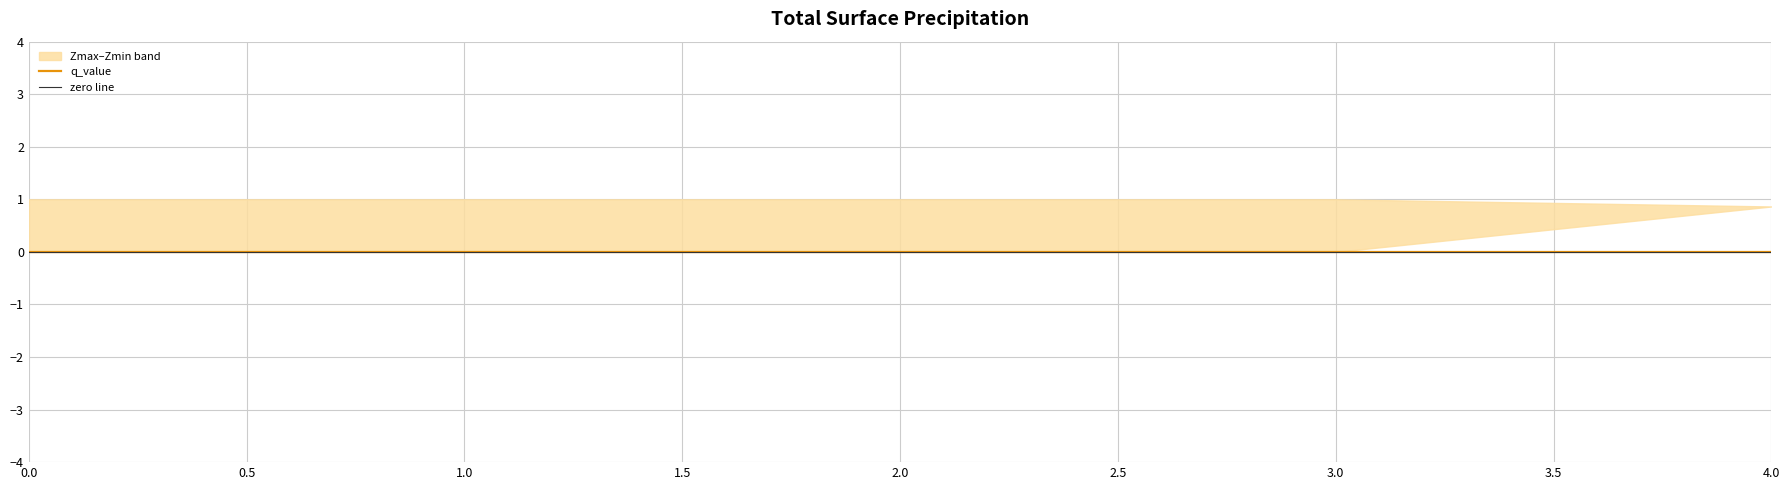

Reading right to left, transcribe all the data shown in this chart.

Zmax: 4.0=0.9	3=1.0	2=1.0	1=1.0	0=1.0
Zmin: 4.0=0.9	3=0.0	2=0.0	1=0.0	0=0.0
q_value: 4.0=-0.0	3=0.0	2=0.0	1=0.0	0=0.0